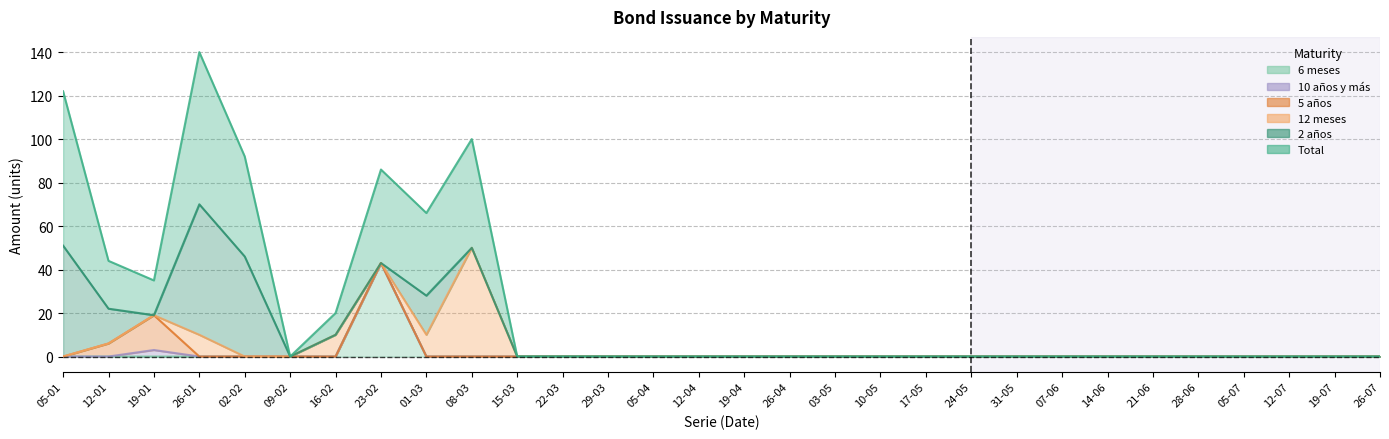

How many times do 2 años and 12 meses cross each other?

1